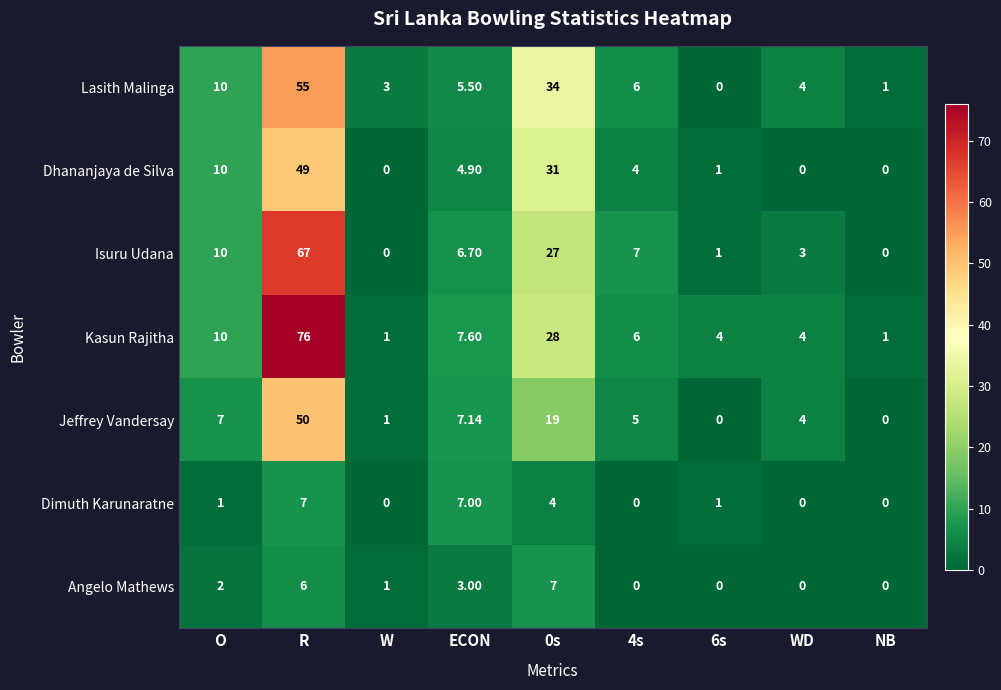

How many series are shown in this chart?

7